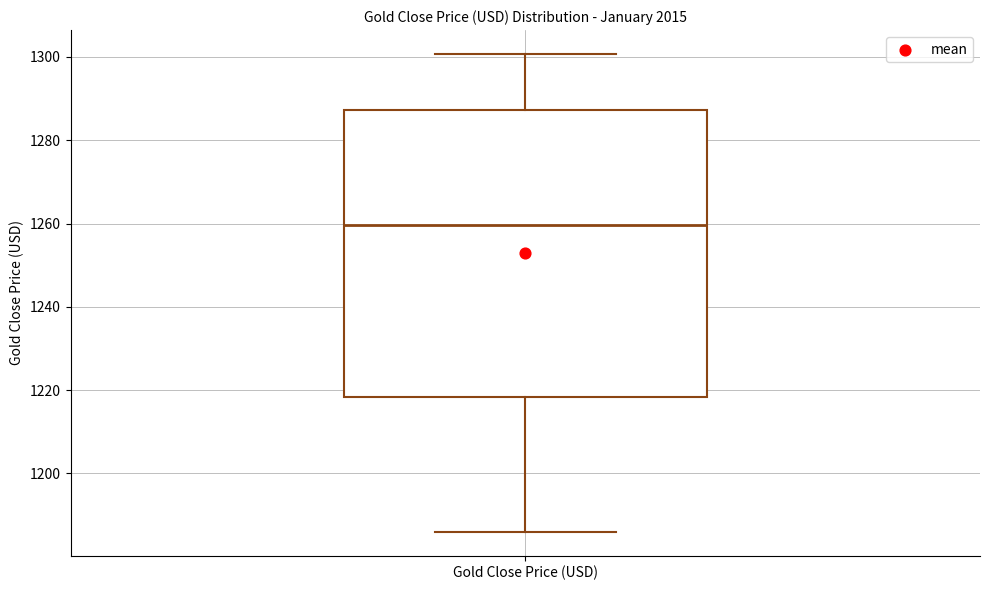

Transcribe this box plot: give where the median line is, the range the box spans, and where the two whiskers end, as read against the y-axis. The values are not printed on the chart, so give them approximately, as read against the axis.

median 1260, box 1218 to 1288, whiskers 1186 to 1300